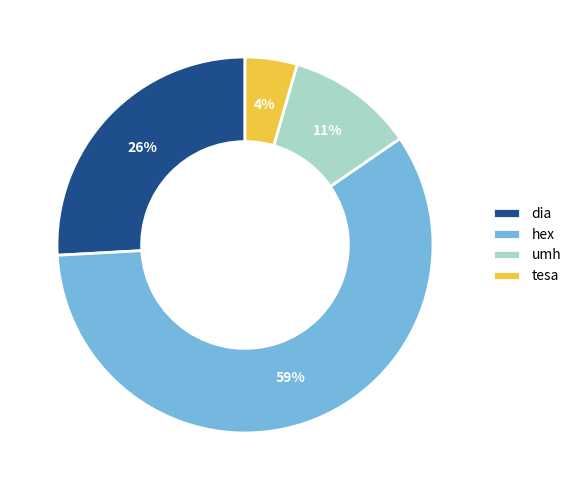

Is there a majority slice in this chart?

Yes